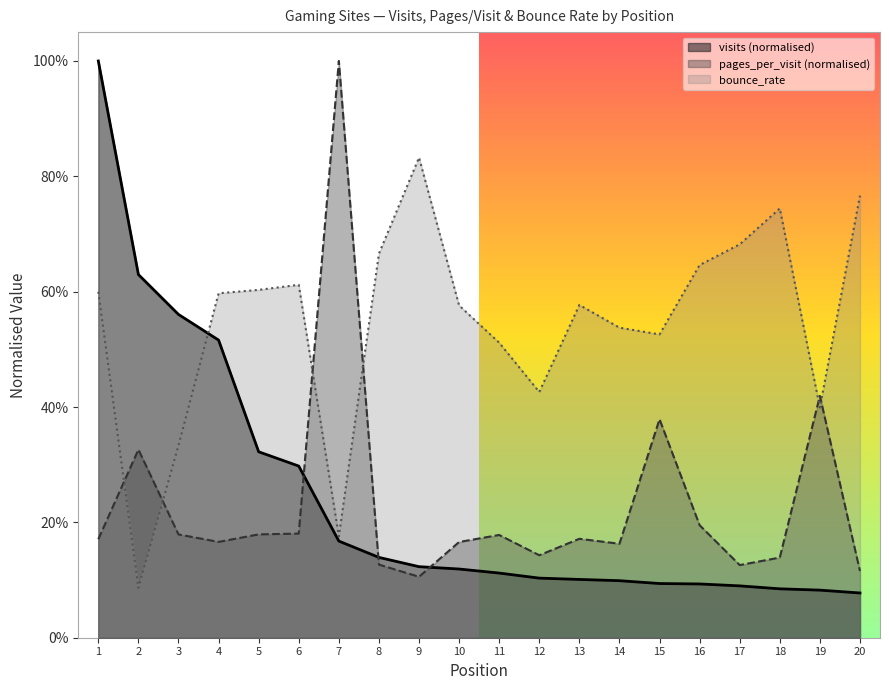

What is the highest value of the visits series?

1.0